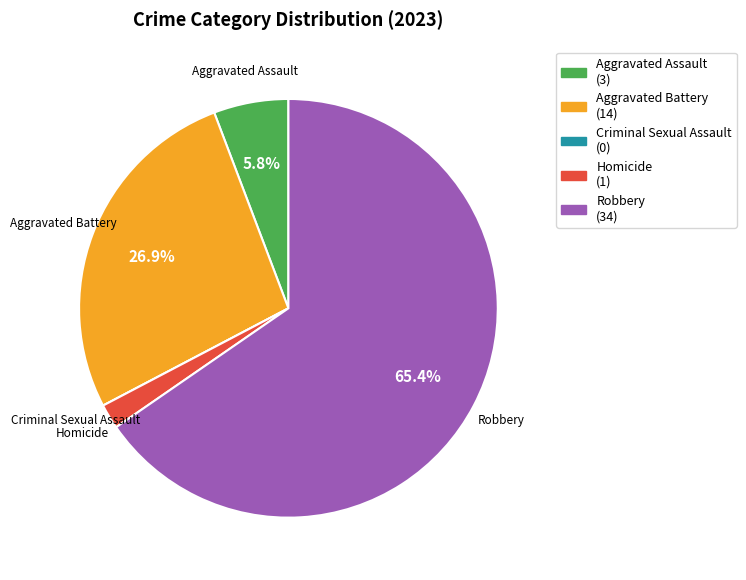

Combined, do Aggravated Battery (14) and Robbery (34) account for over 50%?

Yes